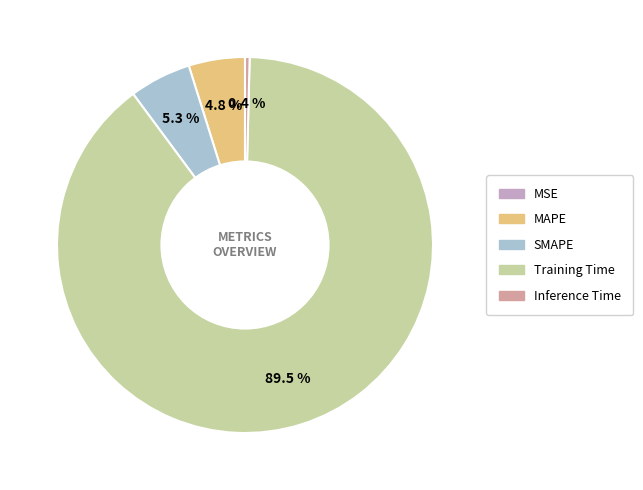

What is the largest slice in the pie chart?

Training Time